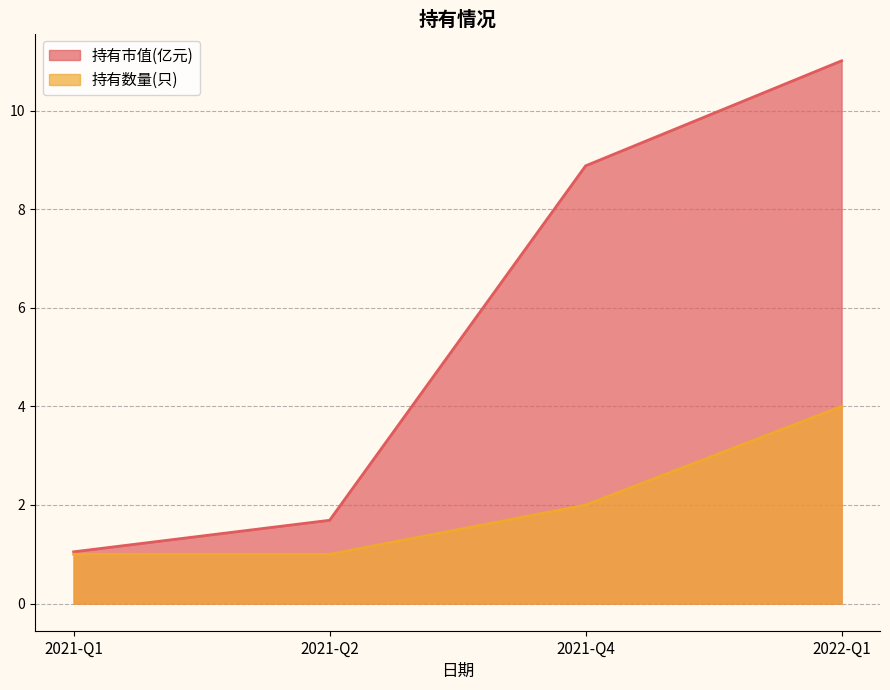

Is it true that 持有数量(只) equals 4.0 at 2022-Q1?

True